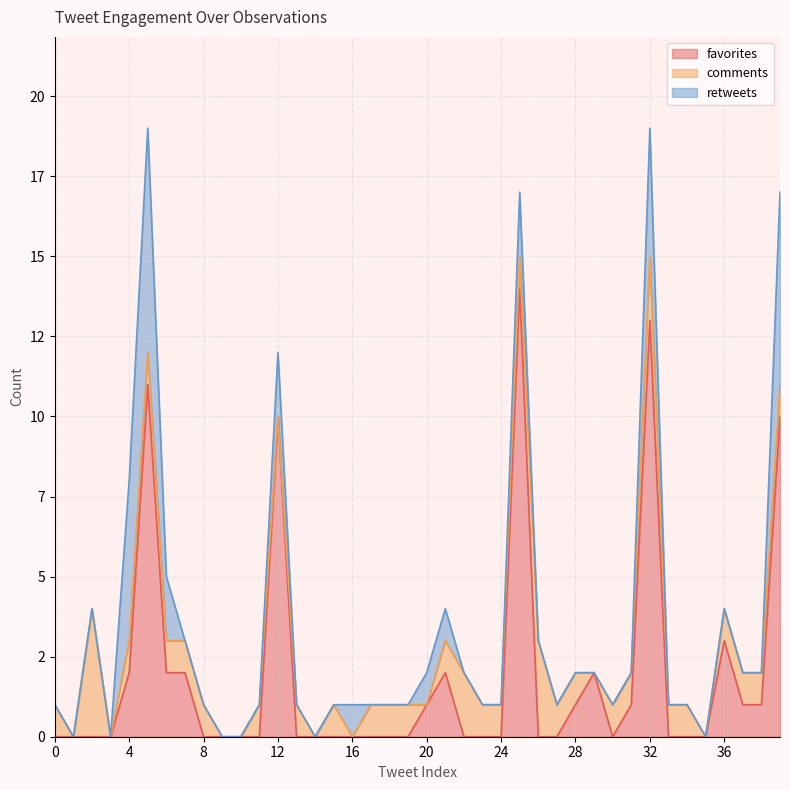

The comments series shows 1 at 25. True or false?

True